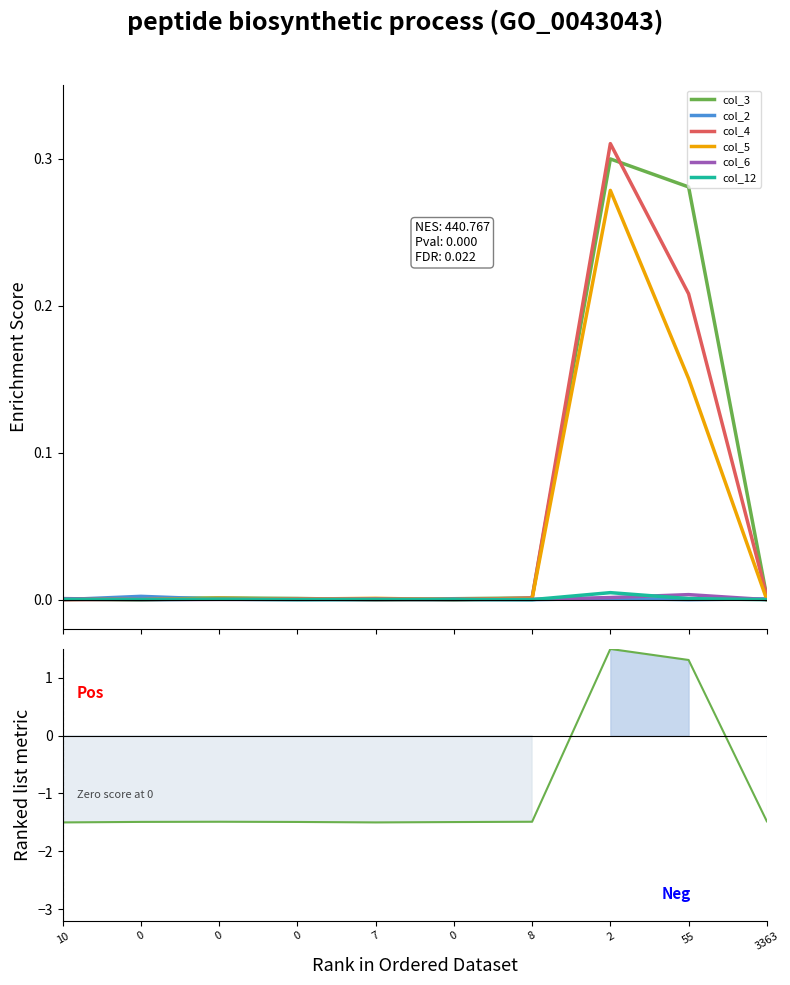

The value of col_2 at 2 is 0.0. True or false?

False